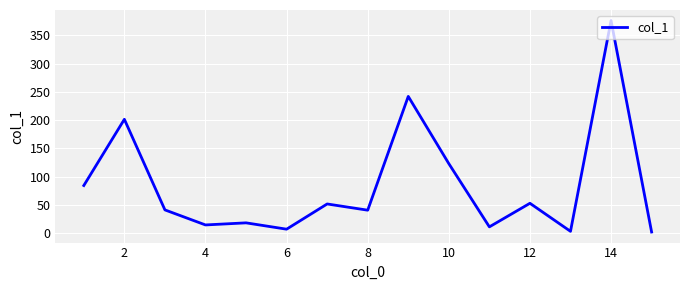

What is the difference between the maximum and minimum values?

373.9